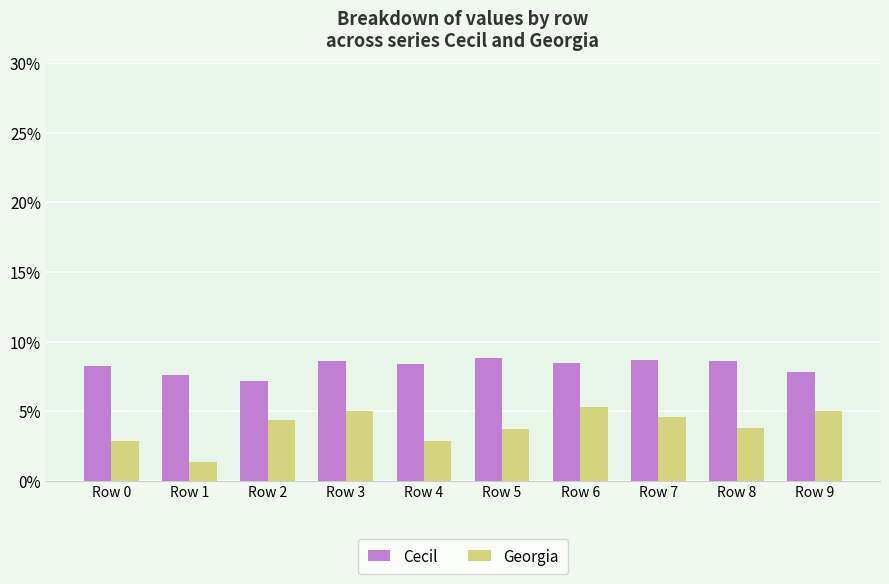

Reading left to right, list all the values displayed in this chart.

Cecil: 0.1	0.1	0.1	0.1	0.1	0.1	0.1	0.1	0.1	0.1
Georgia: 0.0	0.0	0.0	0.1	0.0	0.0	0.1	0.0	0.0	0.1